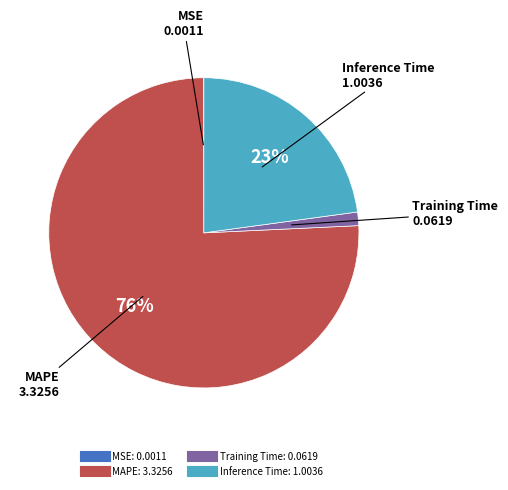

To the nearest percent, what is the difference between the largest and smallest slice percentages?

76%